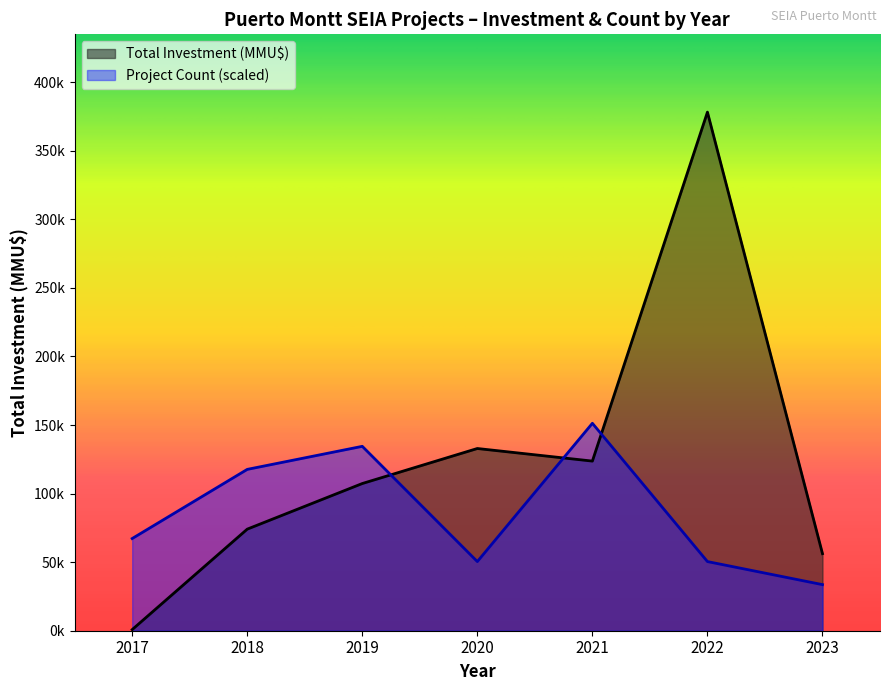

What are all the series names shown in the legend?

Total Investment (MMU$), Project Count (scaled)